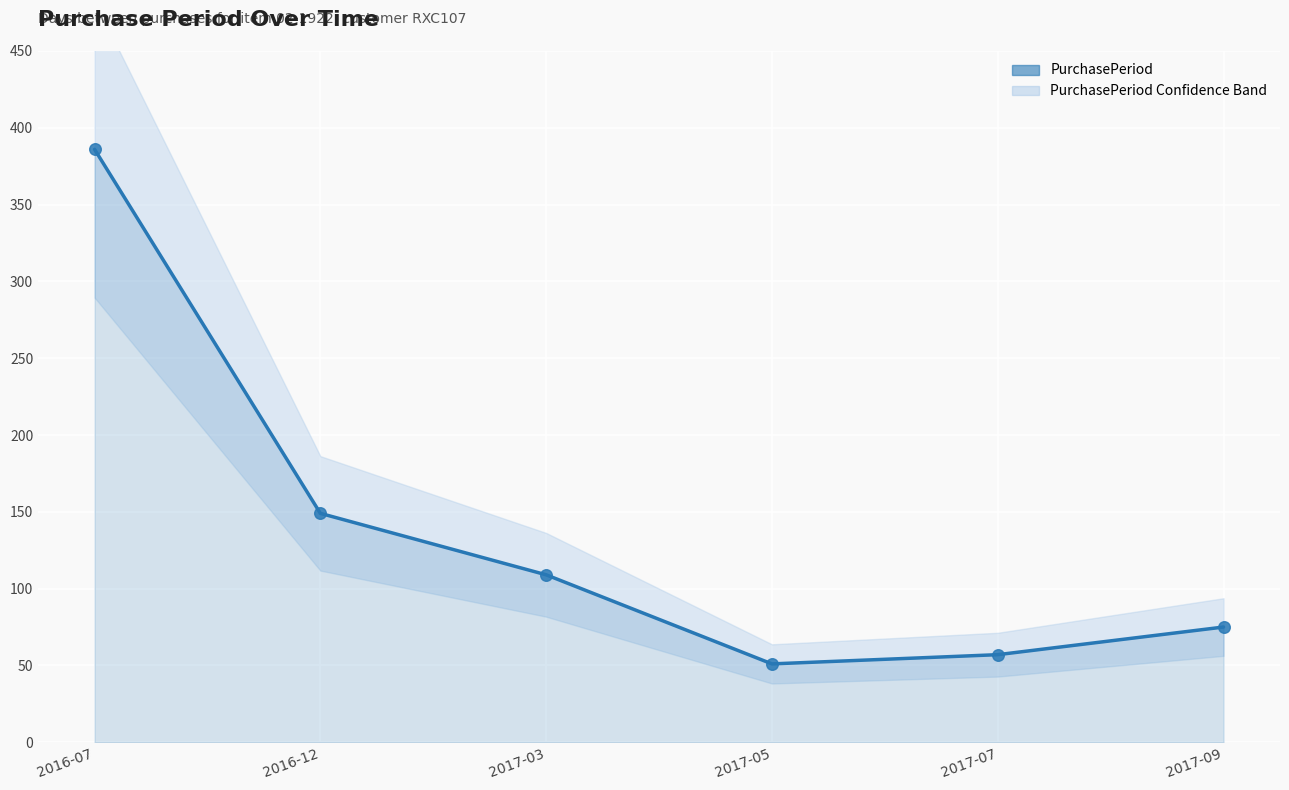

Between 2016-12 and 2017-07, which is larger?

2016-12